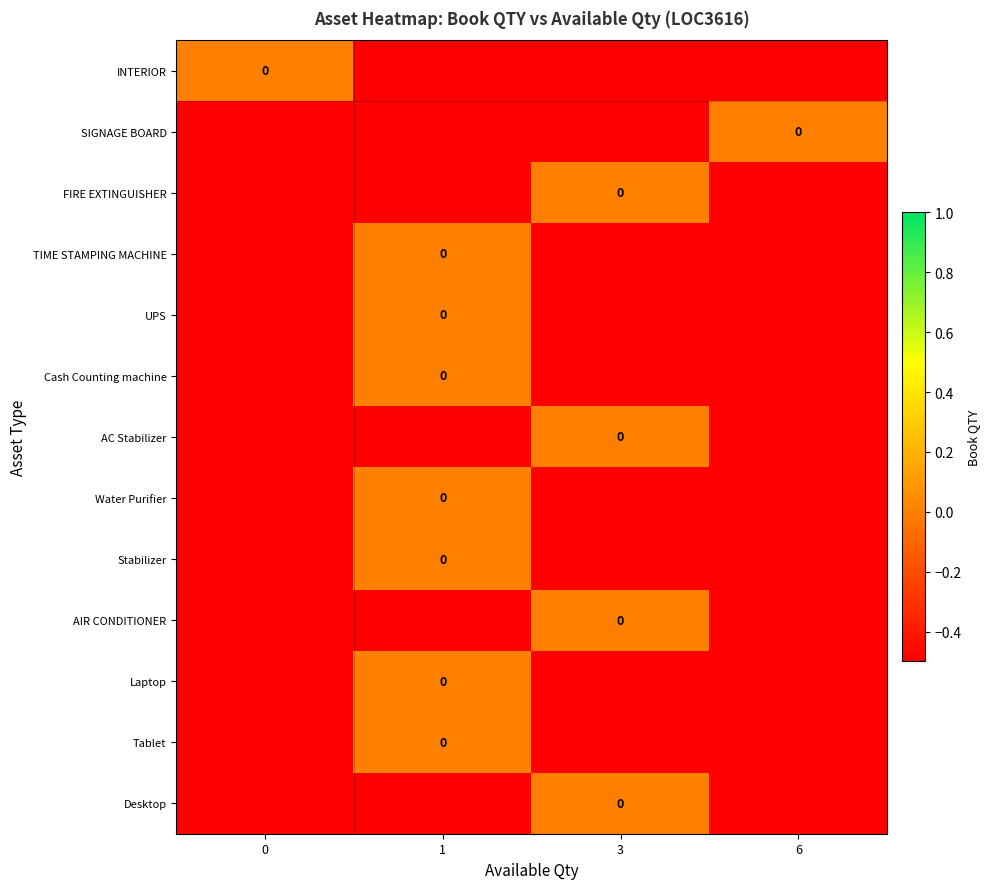

What is the average value of the row_0 series?

-0.4